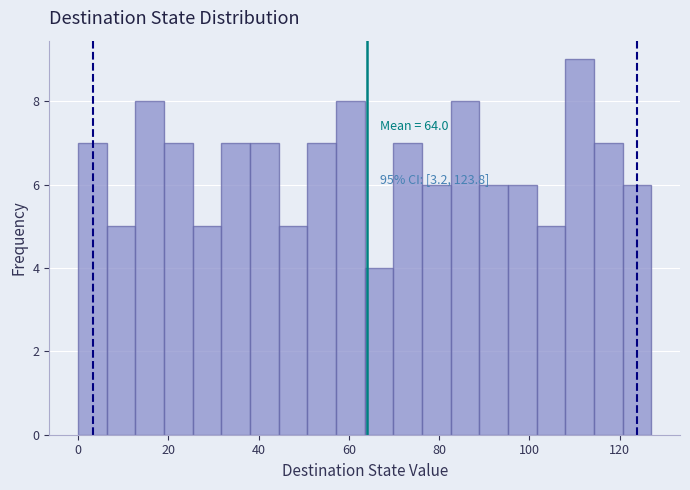

Around what value on the x-axis is the tallest bar? Give the approximate position of its centre, as read against the axis.

112